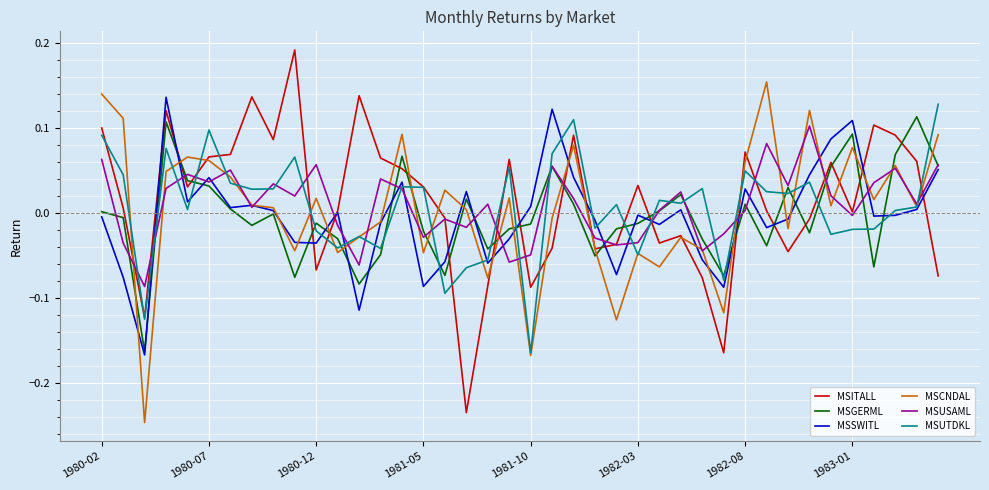

True or false: MSCNDAL and MSGERML intersect in this chart.

True